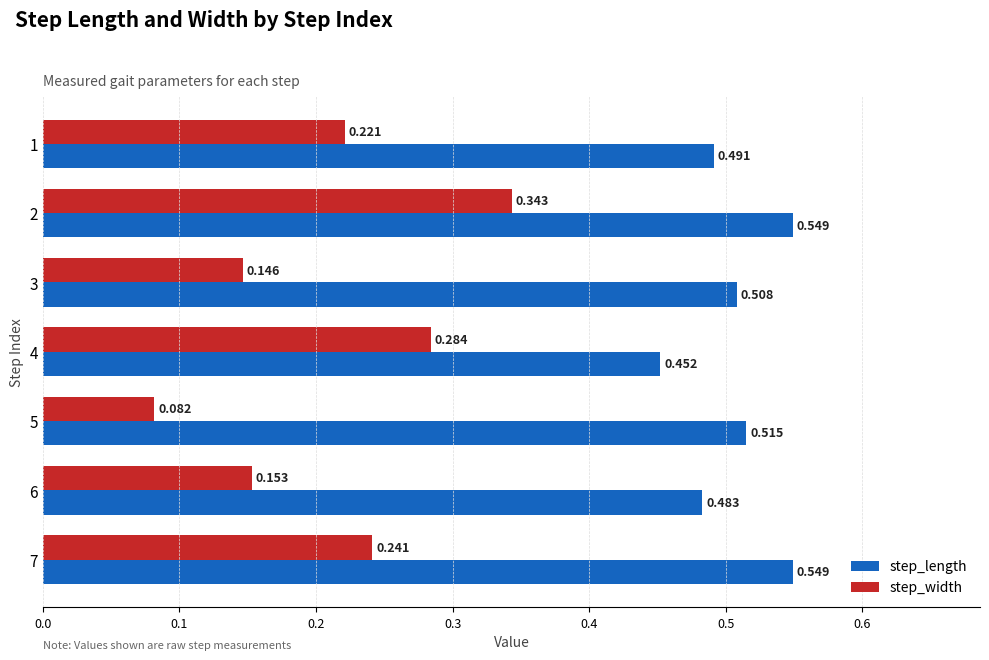

Between 4 and 6, which series saw the biggest shift?

step_width